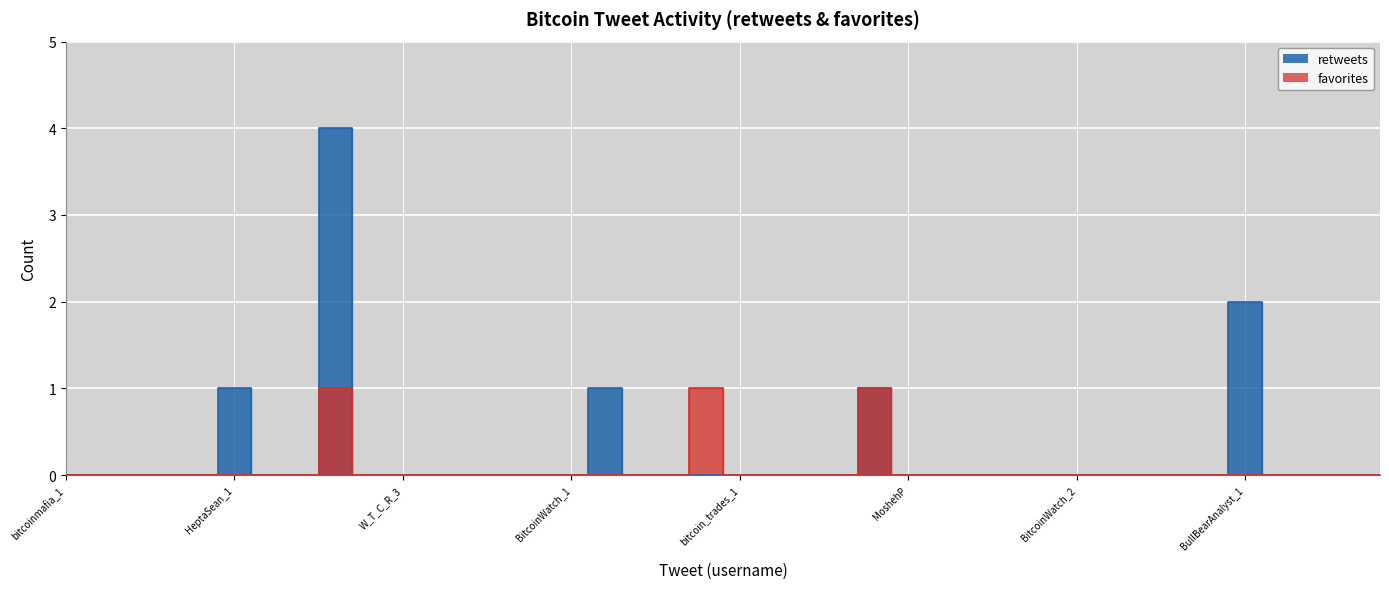

Which category has the lowest value across all series?

bitcoinmafia_1